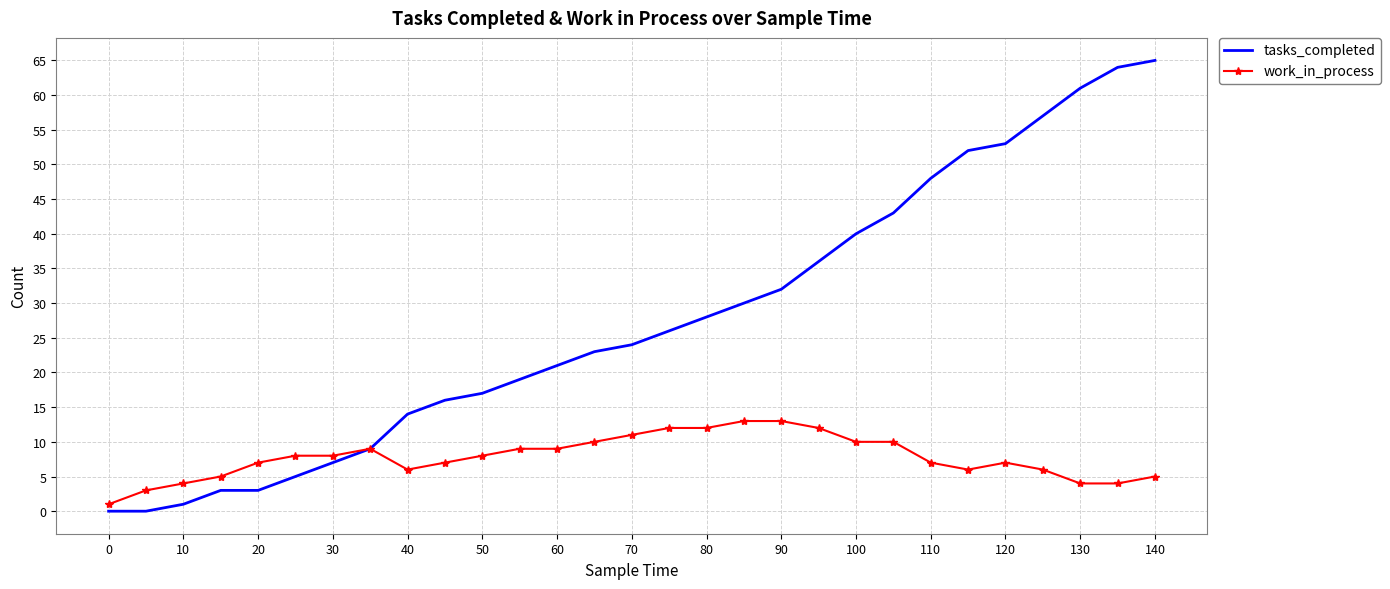

Reading left to right, transcribe all the data shown in this chart.

tasks_completed: 0	0	1	3	3	5	7	9	14	16	17	19	21	23	24	26	28	30	32	36	40	43	48	52	53	57	61	64	65
work_in_process: 1	3	4	5	7	8	8	9	6	7	8	9	9	10	11	12	12	13	13	12	10	10	7	6	7	6	4	4	5